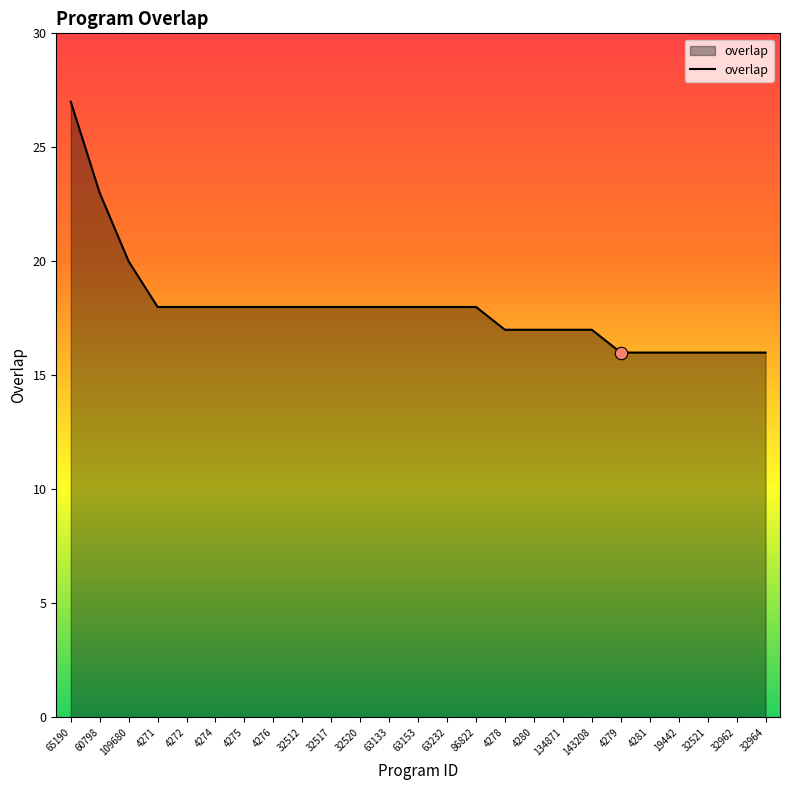

Between 4281 and 4276, which is larger?

4276